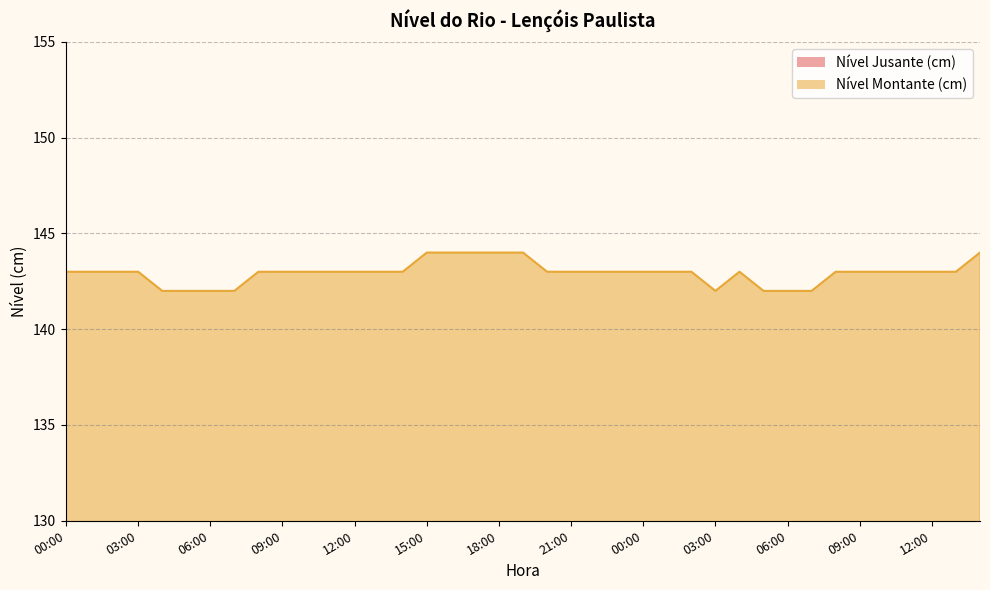

Rank the categories by Nível Montante (cm) value from lowest to highest.

04:00, 05:00, 06:00, 07:00, 03:00, 05:00, 06:00, 07:00, 00:00, 01:00, 02:00, 03:00, 08:00, 09:00, 10:00, 11:00, 12:00, 13:00, 14:00, 20:00, 21:00, 22:00, 23:00, 00:00, 01:00, 02:00, 04:00, 08:00, 09:00, 10:00, 11:00, 12:00, 13:00, 15:00, 16:00, 17:00, 18:00, 19:00, 14:00